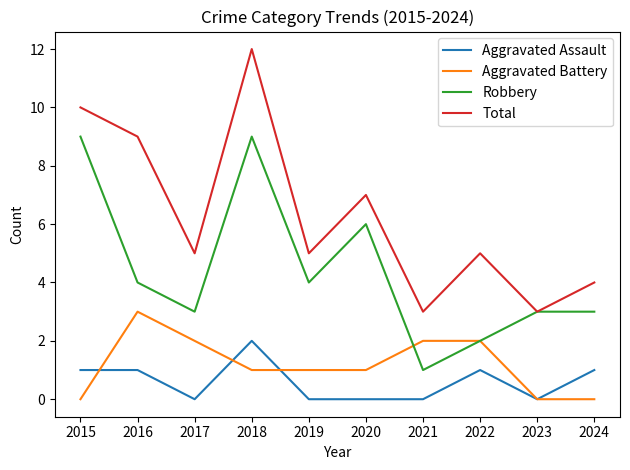

True or false: Aggravated Assault and Total intersect in this chart.

False